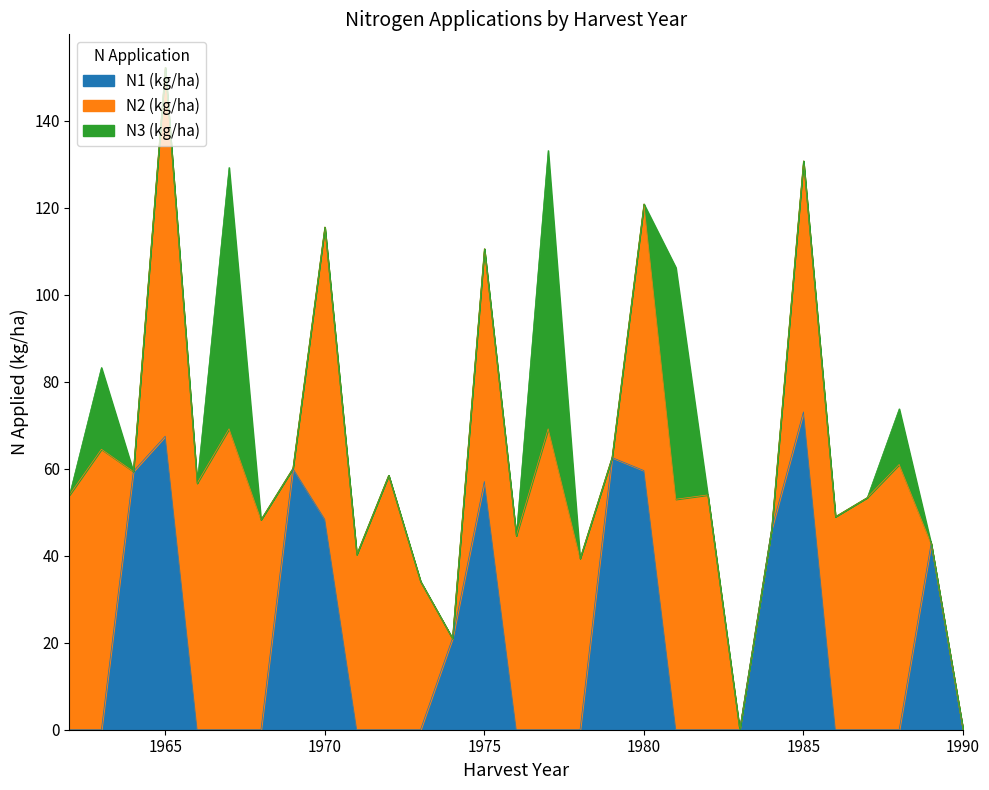

Does the chart have visible grid lines?

No